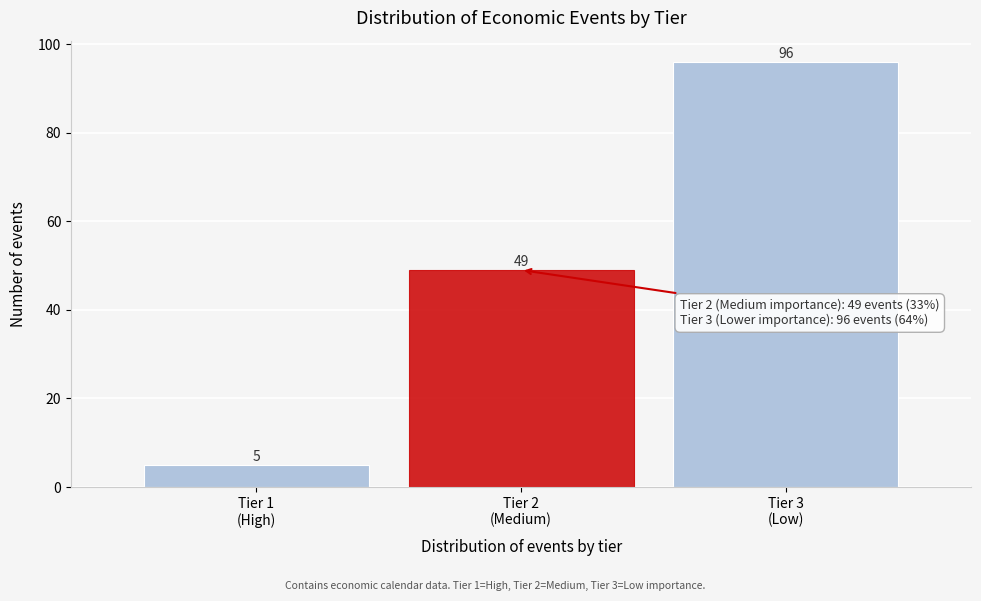

Reading left to right, transcribe all the data shown in this chart.

5	49	96